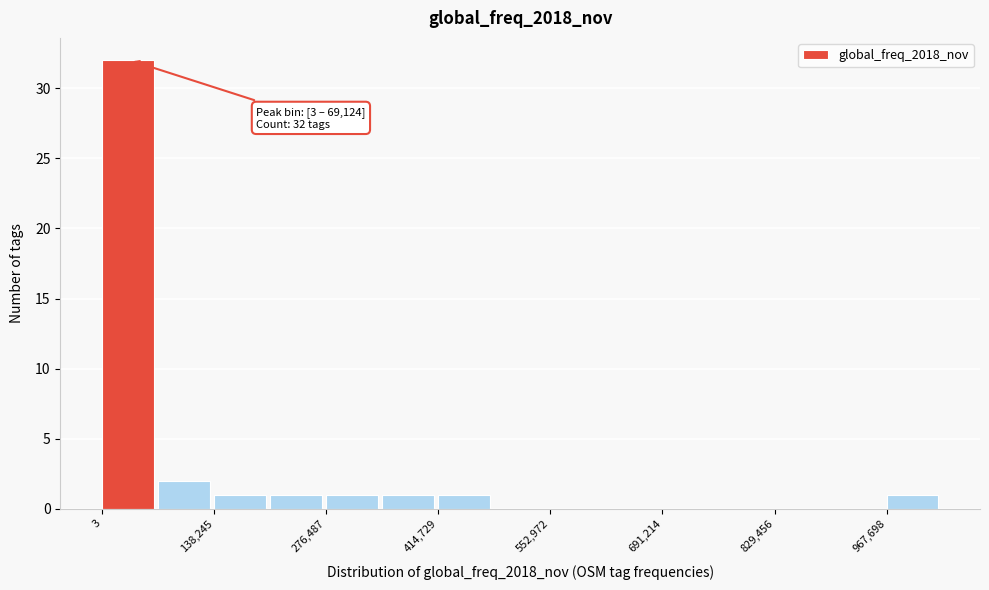

Read against the x-axis, roughly where is the centre of the tallest bar?

40000